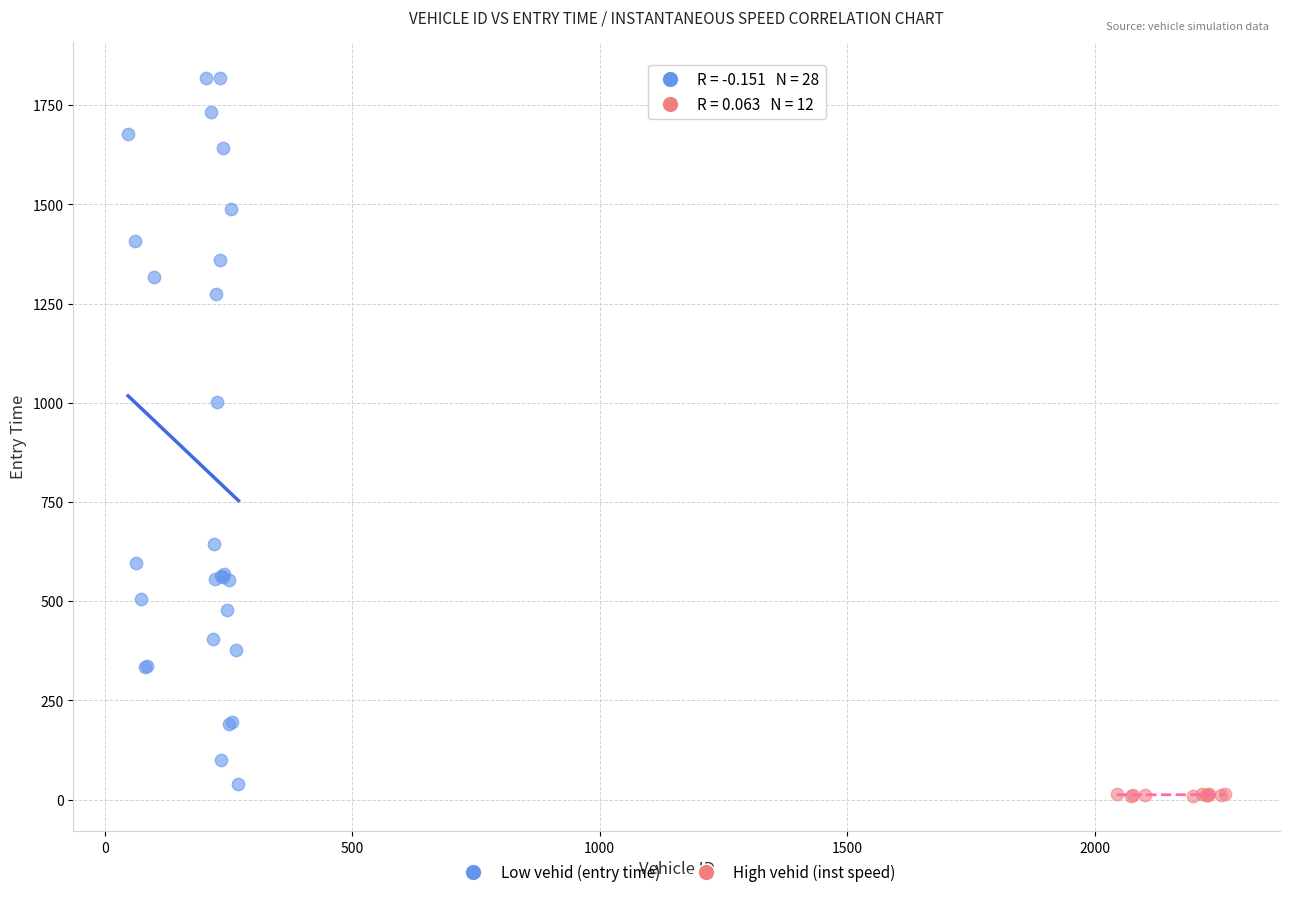

What are all the series names shown in the legend?

Low vehid (entry time), High vehid (inst speed)